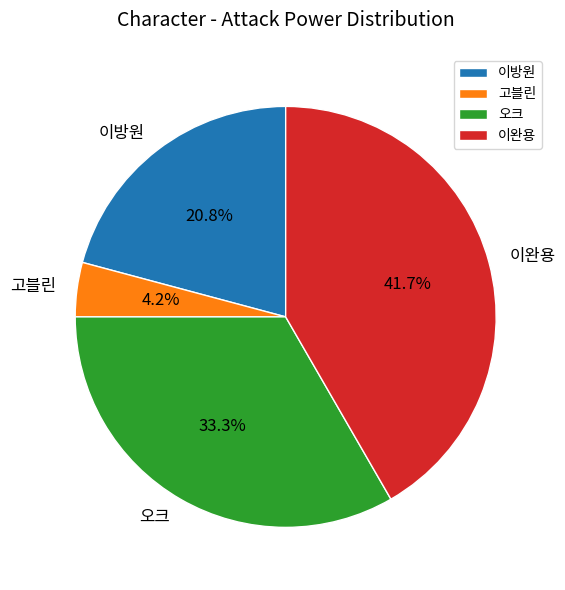

Is 이완용 the majority of the pie?

No